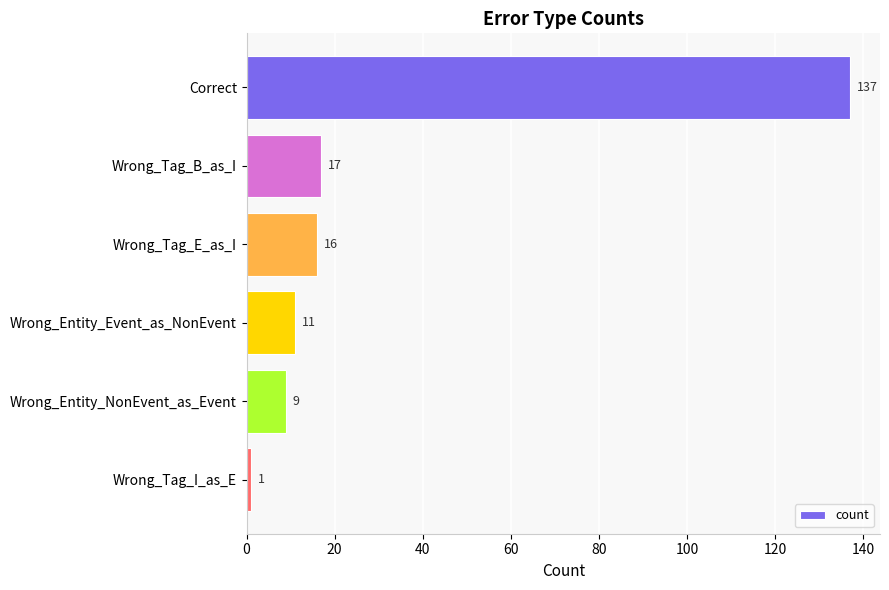

What is the sum of all values?

191